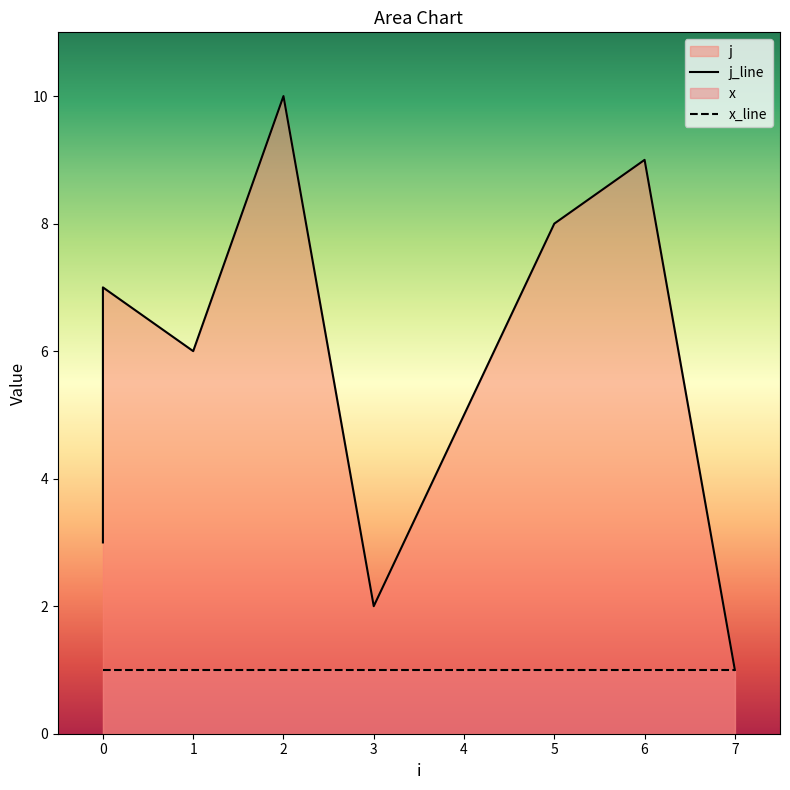

Reading left to right, extract all data points from this chart.

3	4	7	6	10	2	5	8	9	1